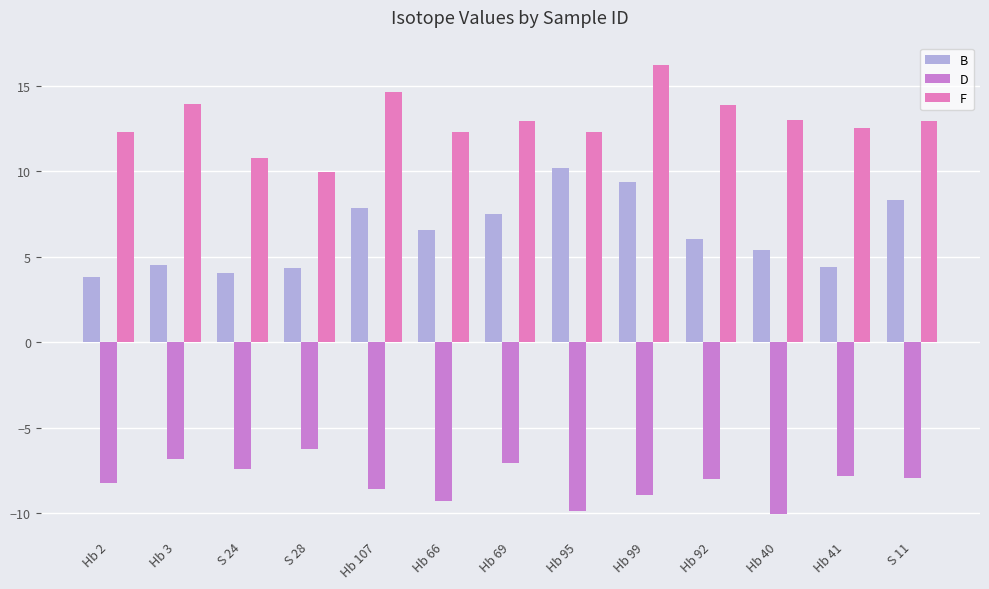

Reading left to right, transcribe all the data shown in this chart.

B: 3.8	4.5	4.0	4.3	7.9	6.6	7.5	10.2	9.3	6.0	5.4	4.4	8.3
D: -8.2	-6.8	-7.4	-6.3	-8.6	-9.3	-7.1	-9.9	-8.9	-8.0	-10.1	-7.8	-8.0
F: 12.3	13.9	10.8	10.0	14.7	12.3	12.9	12.3	16.2	13.9	13.0	12.6	13.0